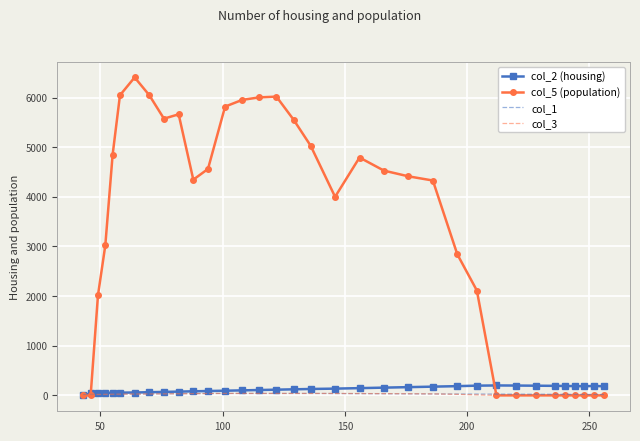

What is the greatest value displayed?

6407.1